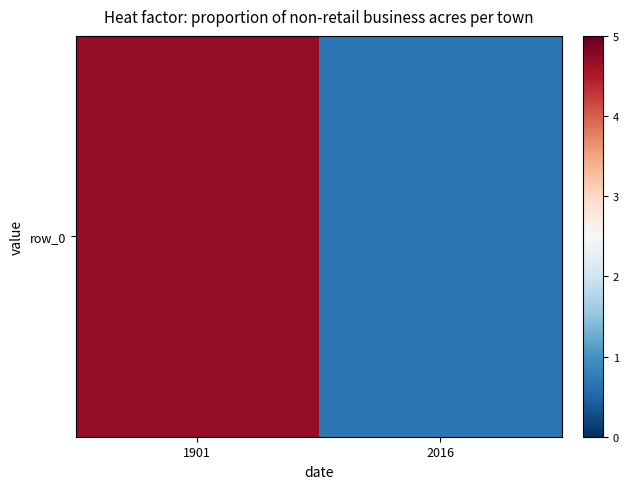

What is the sum of the values at 1901 and 2016?

5.4